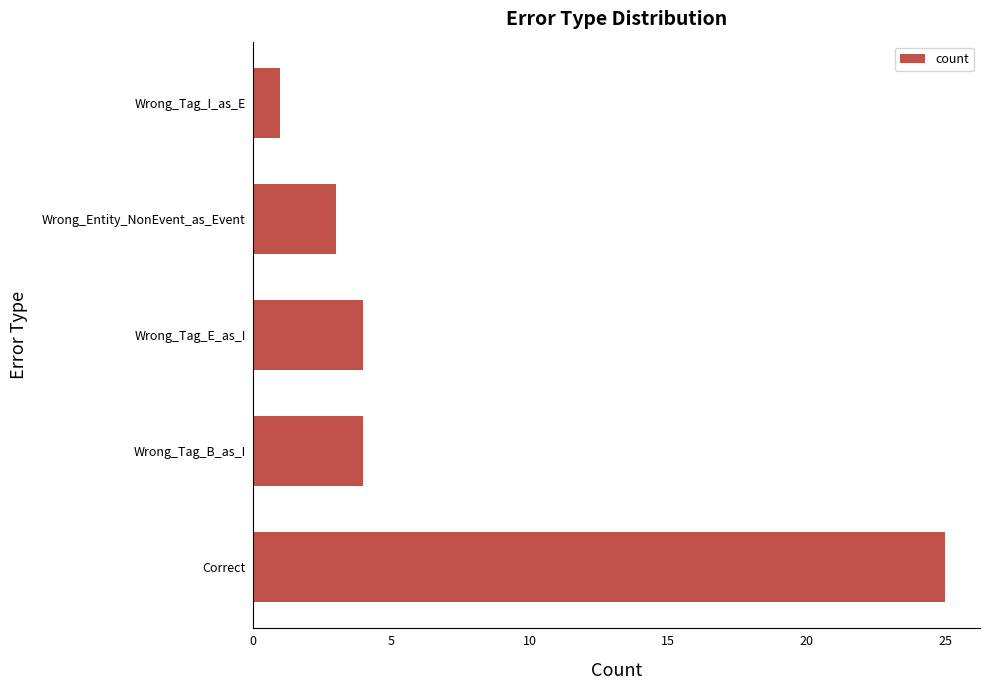

What is the difference between the second highest and minimum values?

3